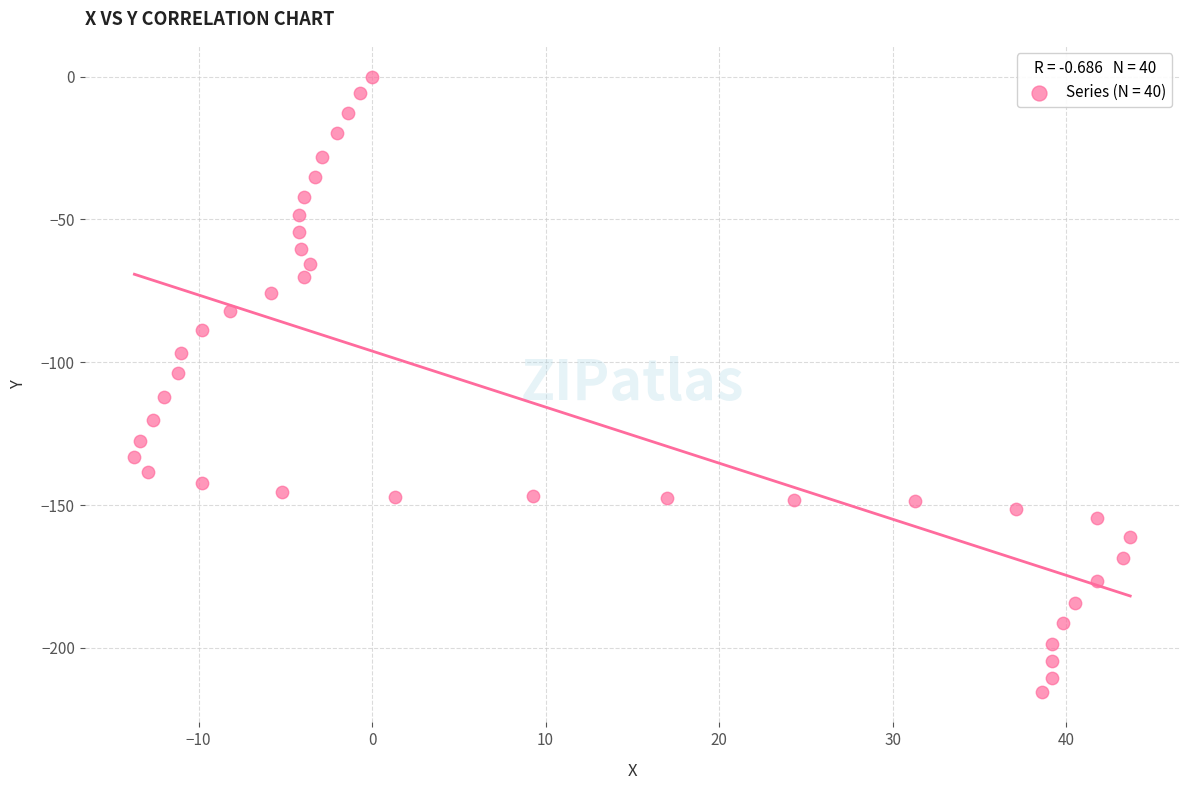

What is the range of Y values (max minus min)?

215.3